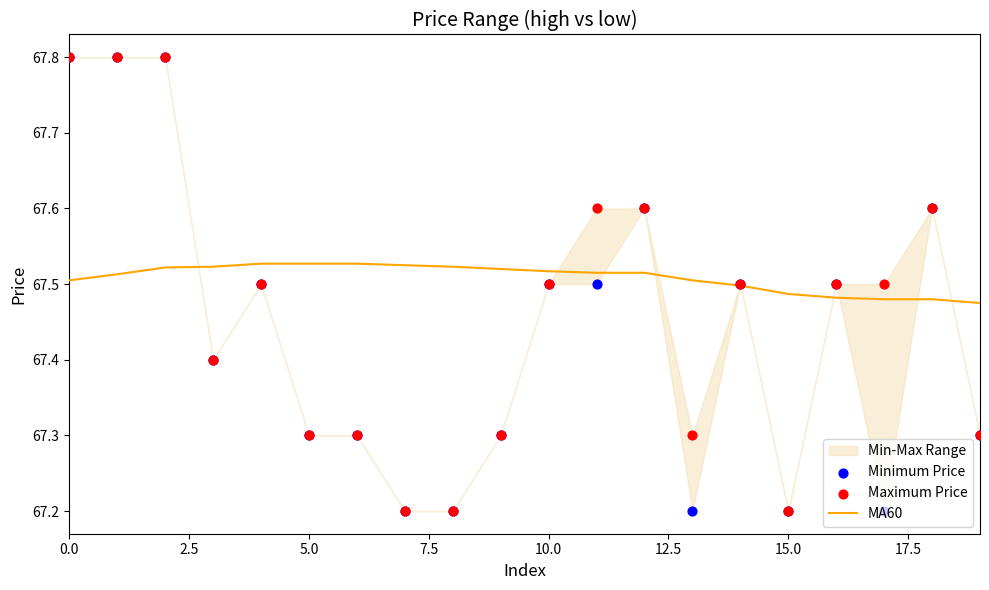

Which series has the largest Y range (max minus min)?

Minimum Price